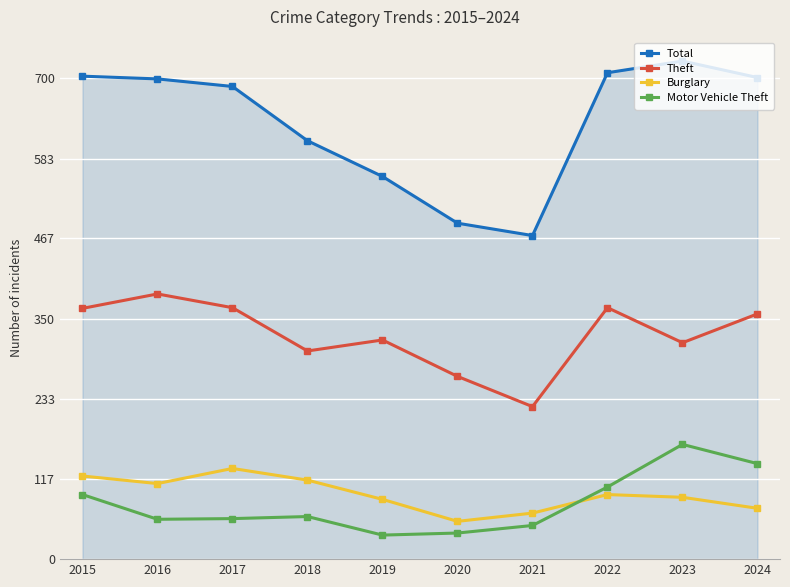

What is the spread (max minus min) of values at 2020?

451